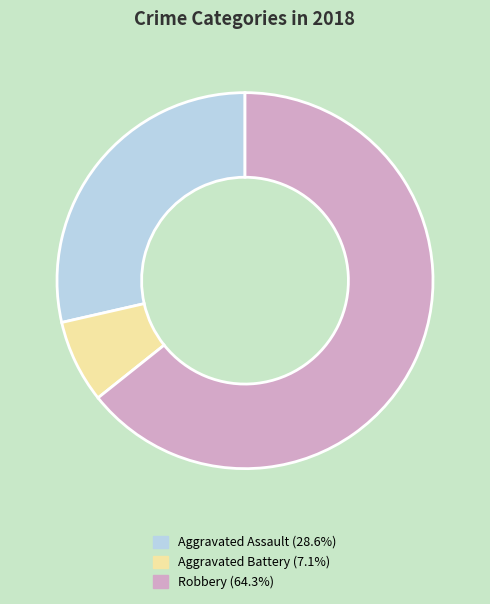

Is it true that Robbery is 56% of the pie?

False